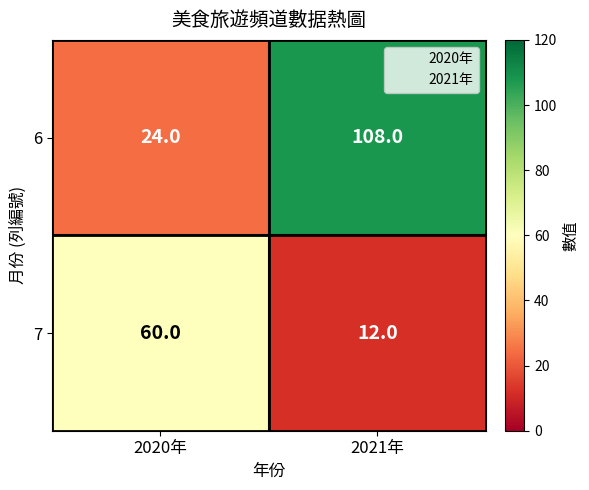

Rank the series by their average value, from lowest to highest.

7, 6